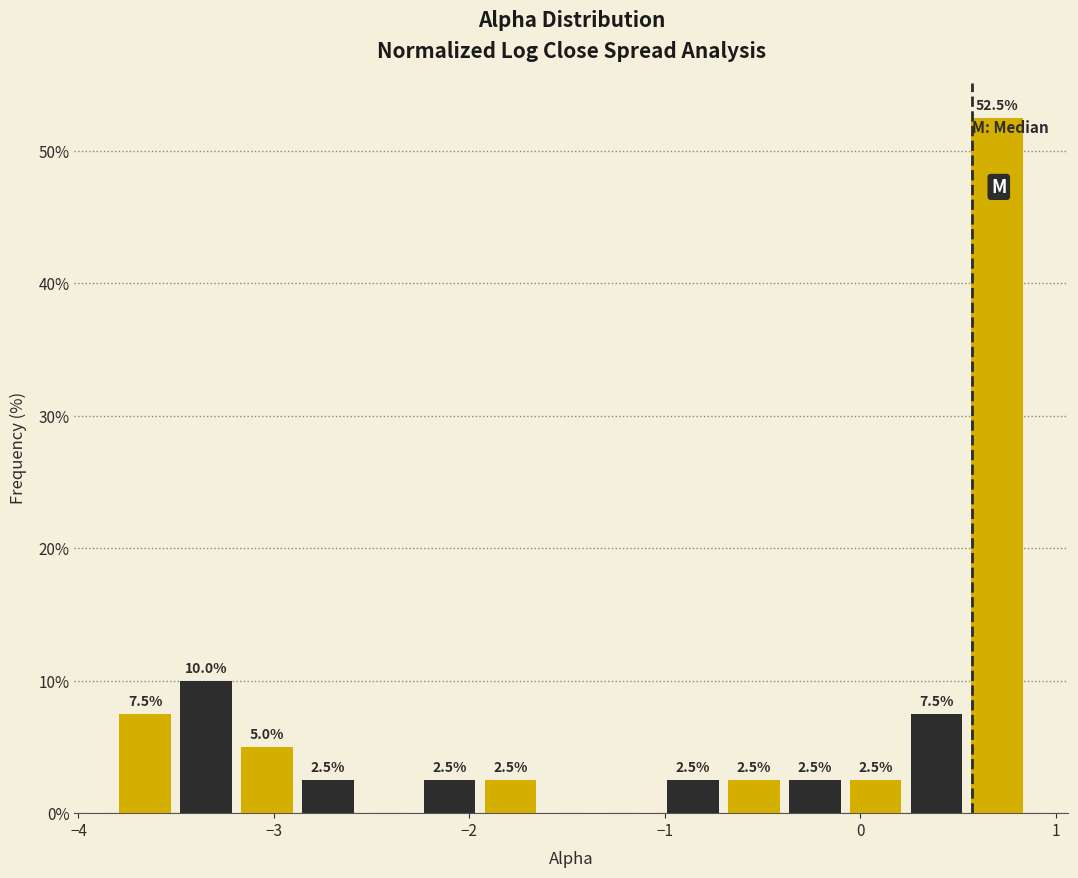

Read against the x-axis, roughly where is the centre of the tallest bar?

0.7